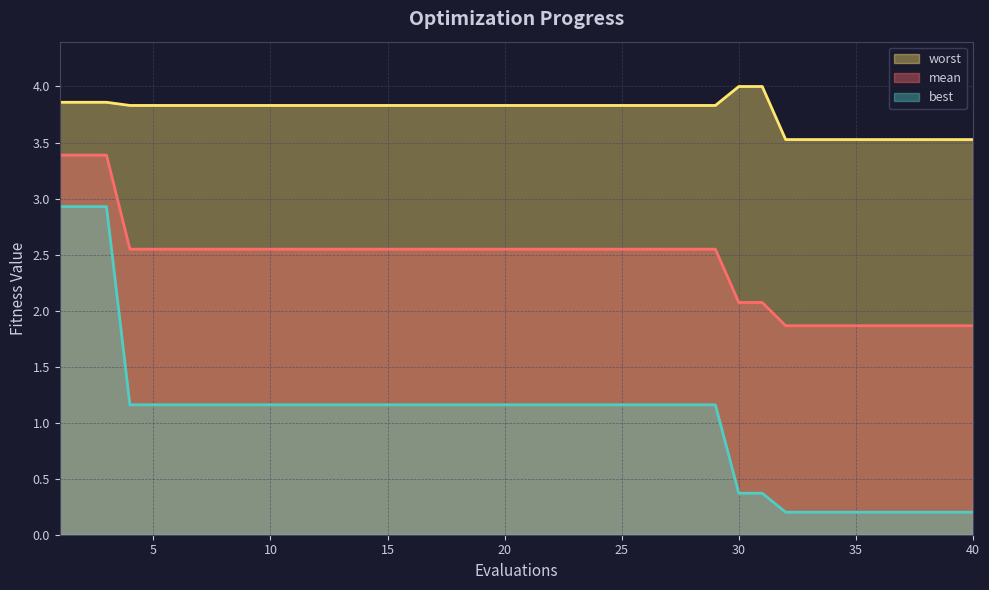

What is the total value across all series at 24?

7.5